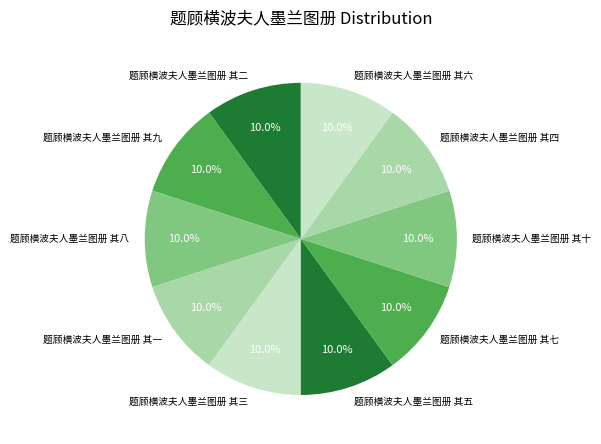

To the nearest percent, what is the average slice percentage?

10%